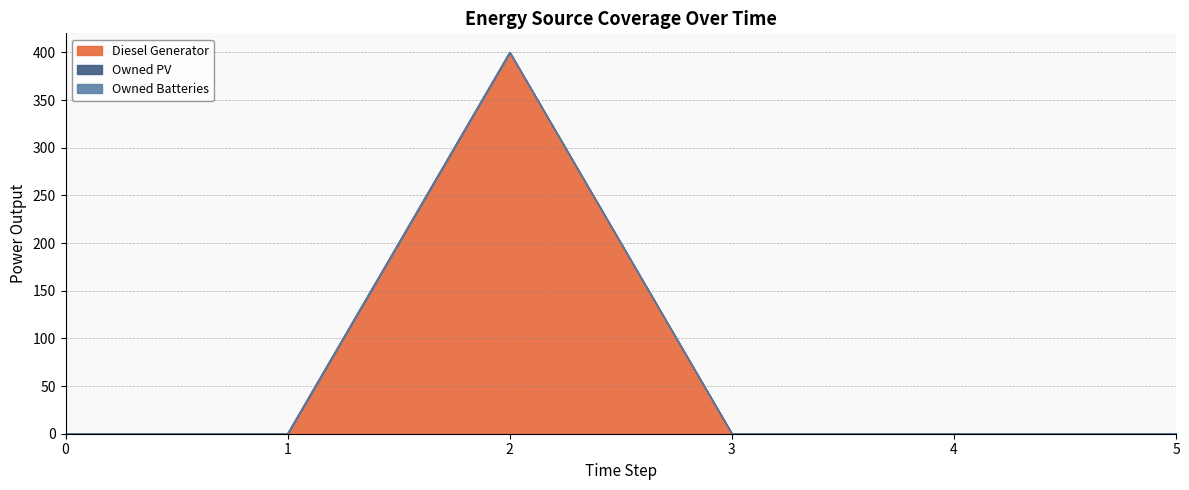

How many series are shown in this chart?

3